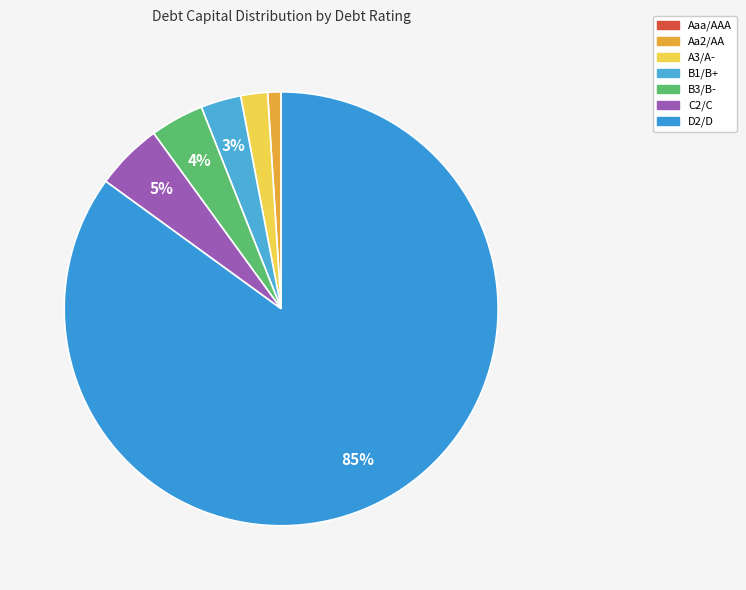

What is the largest slice in the pie chart?

D2/D